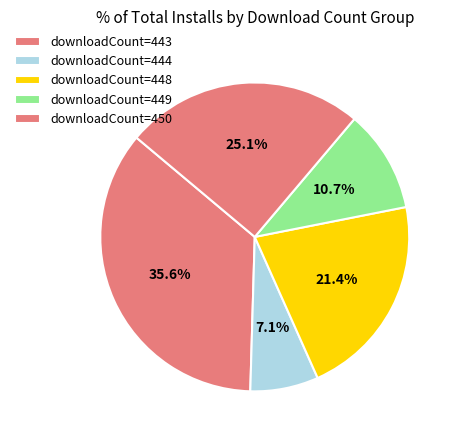

Count the number of slices in the pie.

5